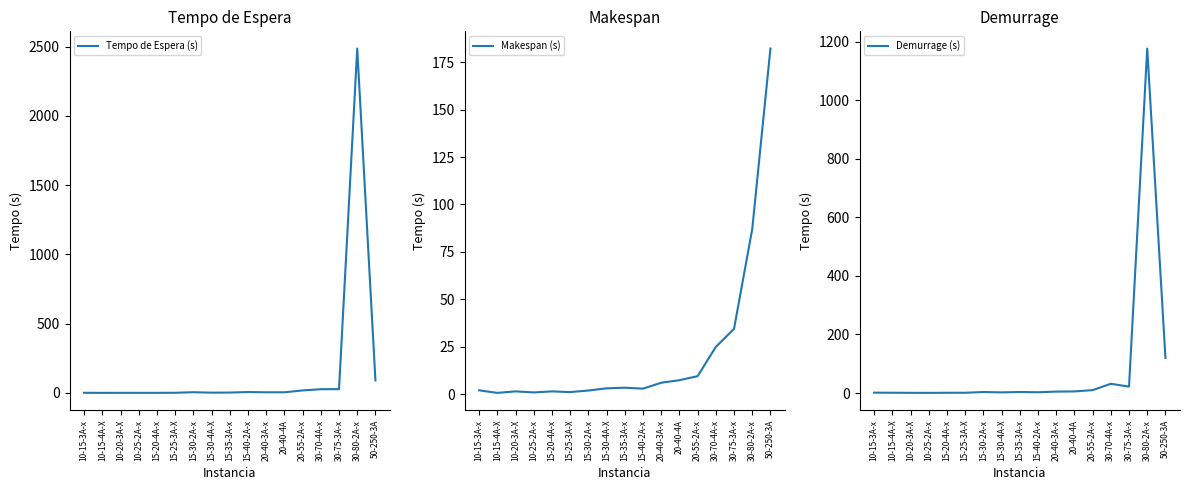

Is it true that Tempo de Espera (s) equals 5.8 at 30-75-3A-x?

False